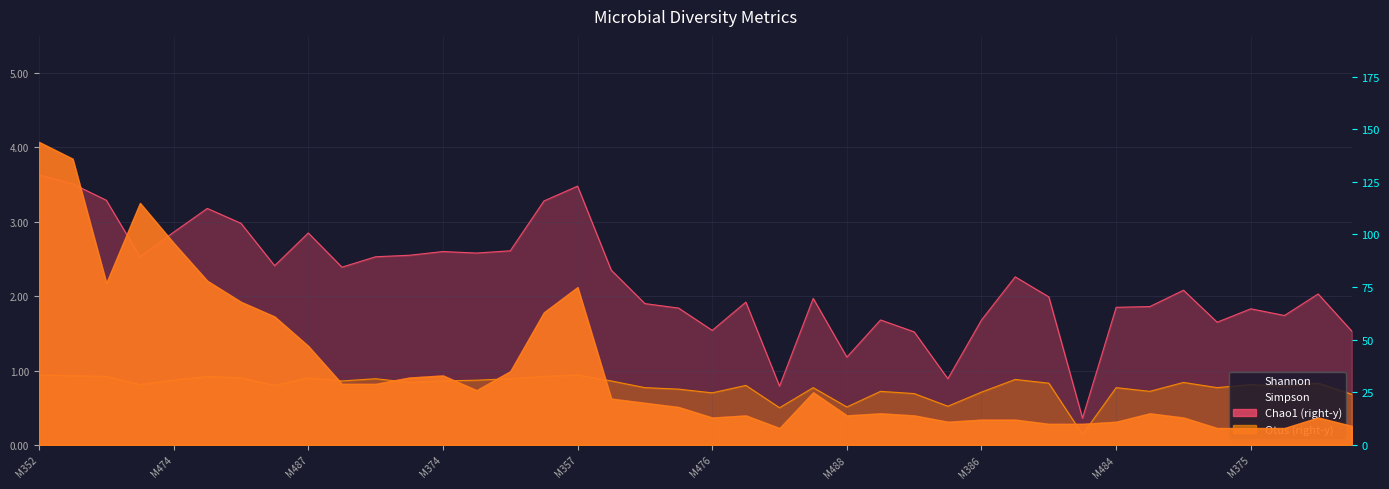

Where is Simpson nearest to the value 0?

31